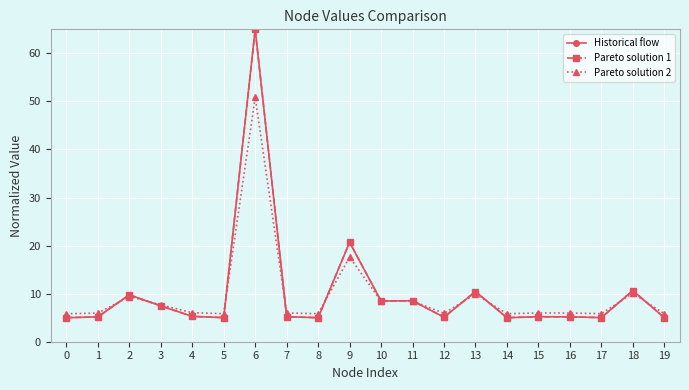

How many interior local valleys does the Pareto solution 1 series have?

6